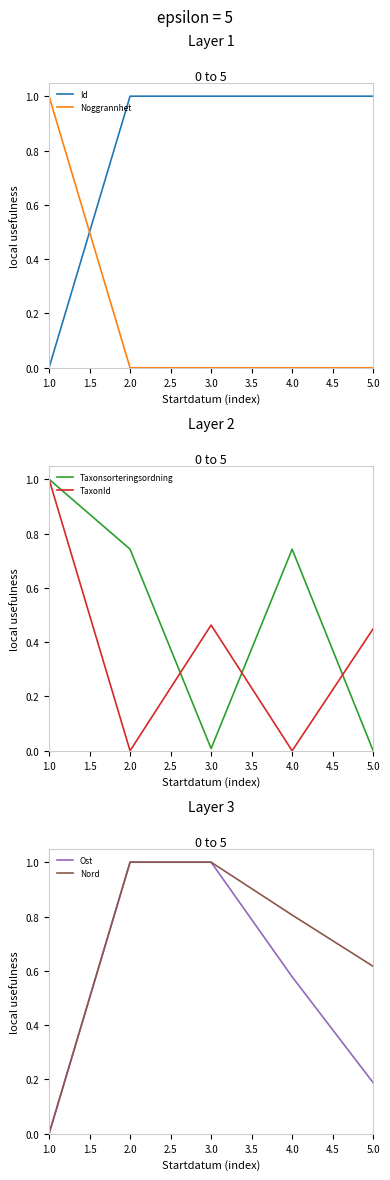

Reading right to left, transcribe all the data shown in this chart.

Id: 1.0	1.0	1.0	1.0	0.0
Noggrannhet: 0.0	0.0	0.0	0.0	1.0
Taxonsorteringsordning: 0.0	0.7	0.0	0.7	1.0
TaxonId: 0.4	0.0	0.5	0.0	1.0
Ost: 0.2	0.6	1.0	1.0	0.0
Nord: 0.6	0.8	1.0	1.0	0.0